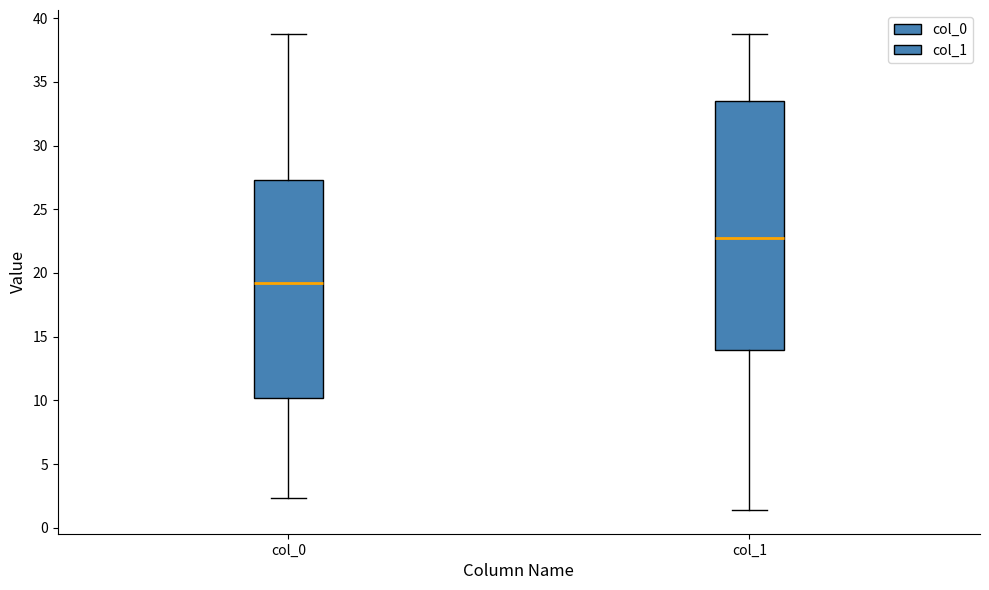

Where does the lower whisker of the box for col_1 end on the y-axis? The values are not printed on the chart, so give them approximately, as read against the axis.

1.5